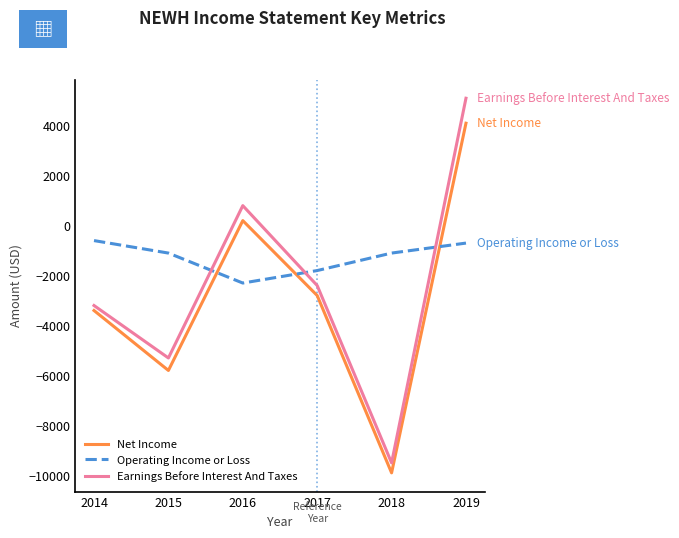

What is the difference between the Earnings Before Interest And Taxes values at 2014 and 2017?

800